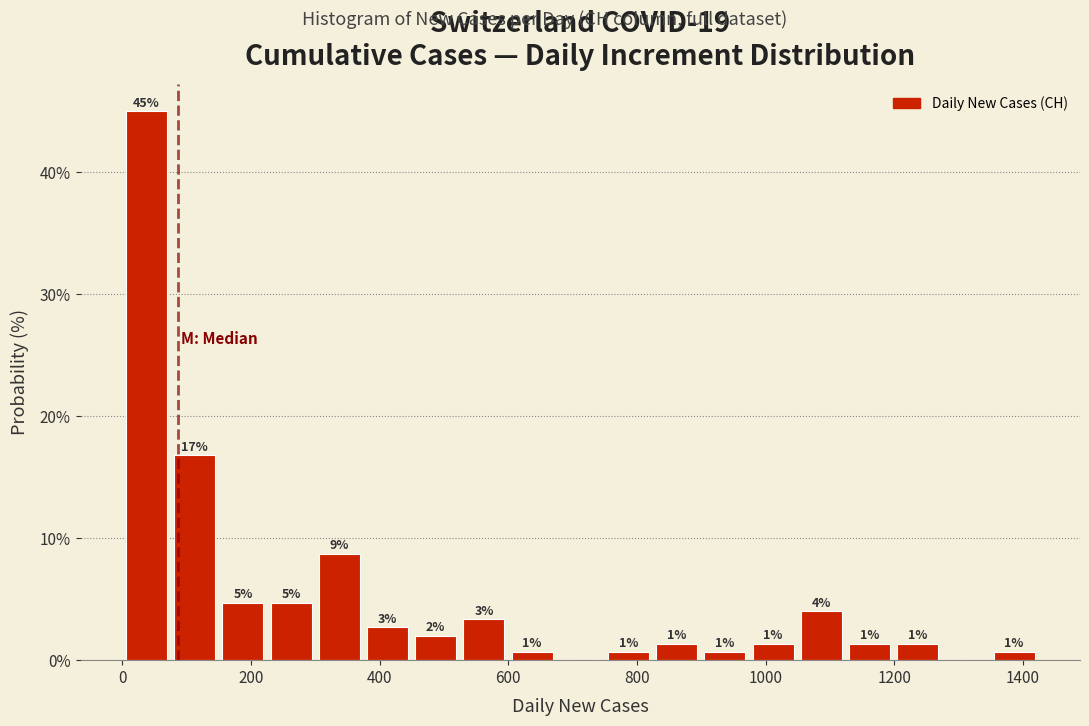

Read against the x-axis, roughly where is the centre of the tallest bar?

40